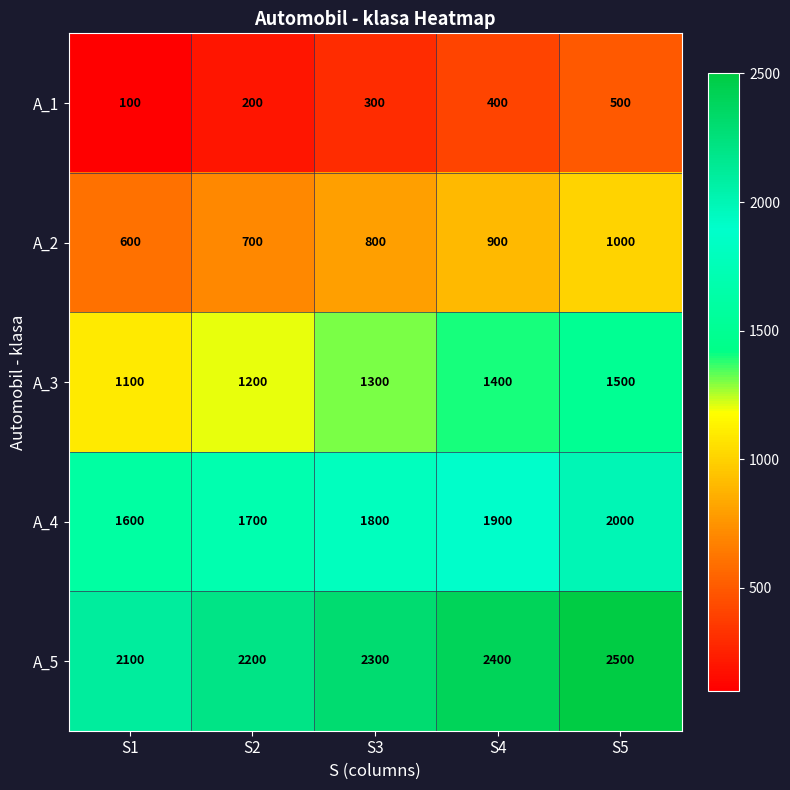

Rank the series by their maximum value, from lowest to highest.

A_1, A_2, A_3, A_4, A_5